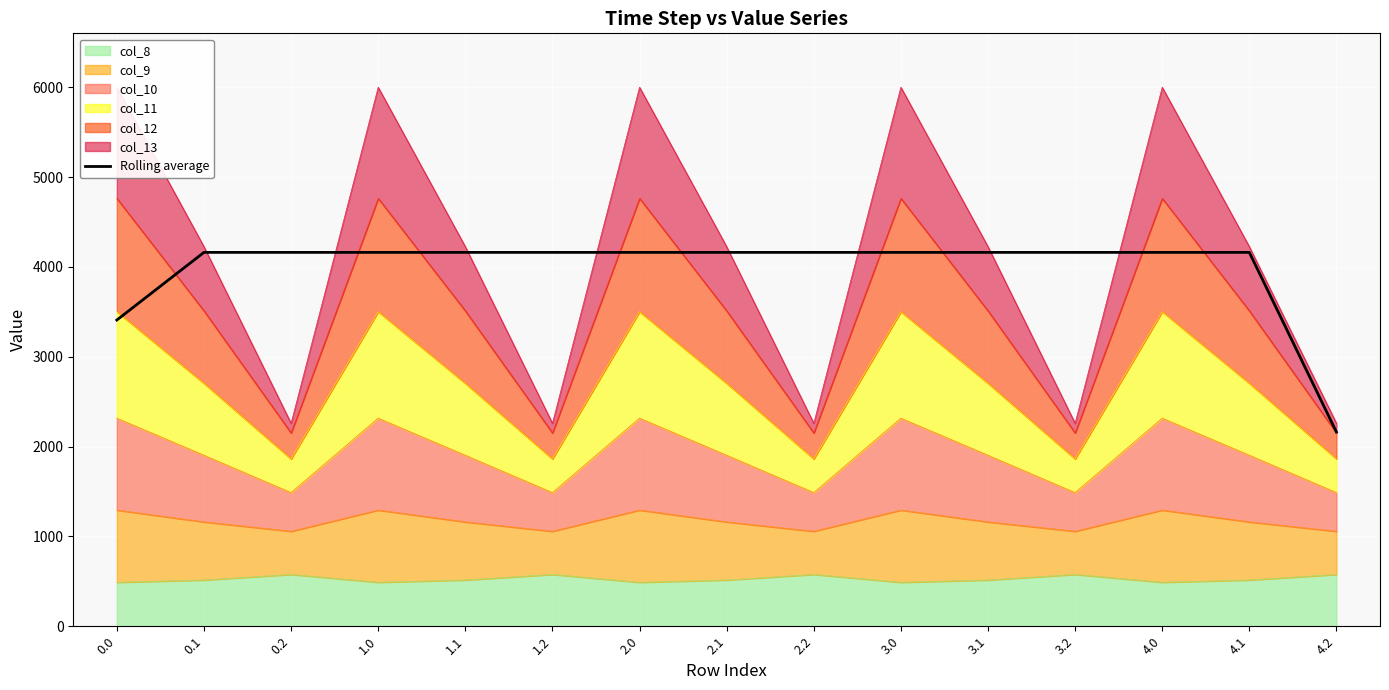

Reading right to left, list all the values displayed in this chart.

4.2=2161.9	4.1=4162.1	4.0=4162.1	3.2=4162.1	3.1=4162.1	3.0=4162.1	2.2=4162.1	2.1=4162.1	2.0=4162.1	1.2=4162.1	1.1=4162.1	1.0=4162.1	0.2=4162.1	0.1=4162.1	0.0=3408.9